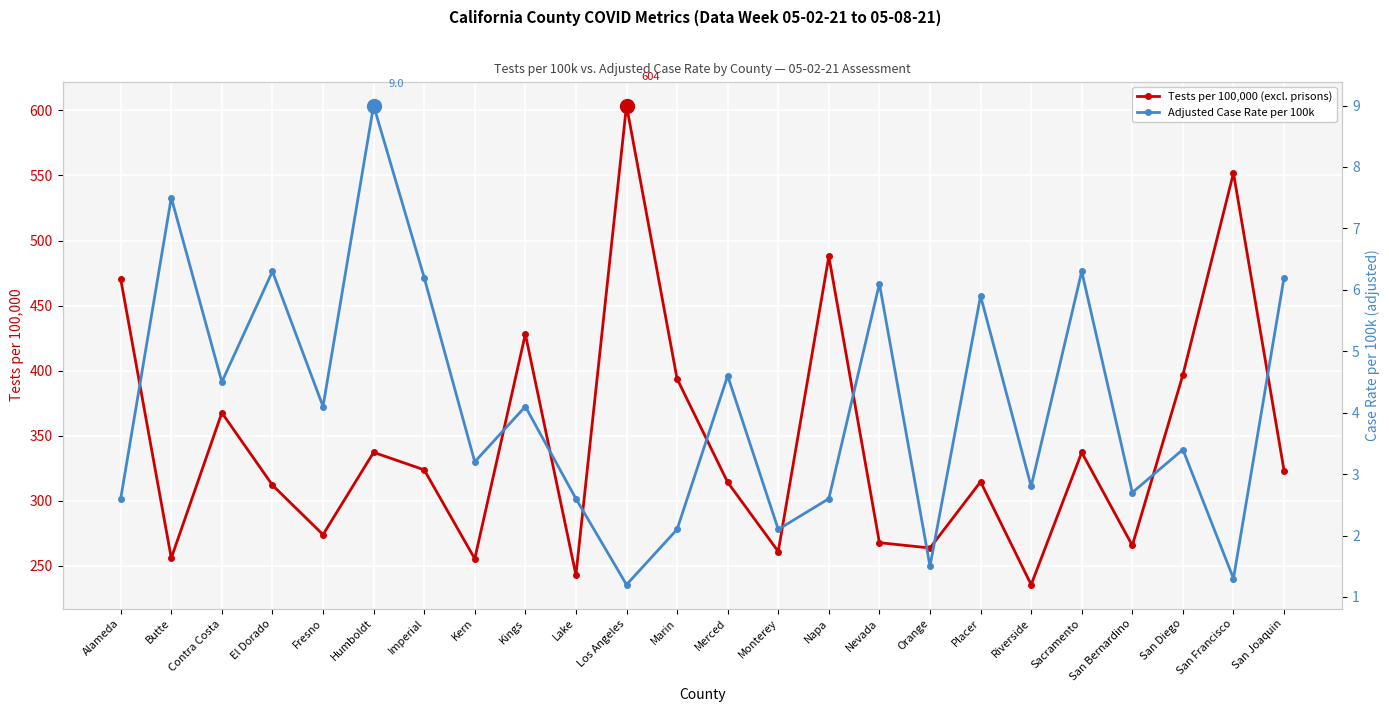

What is the total value across all series at Alameda?

473.0